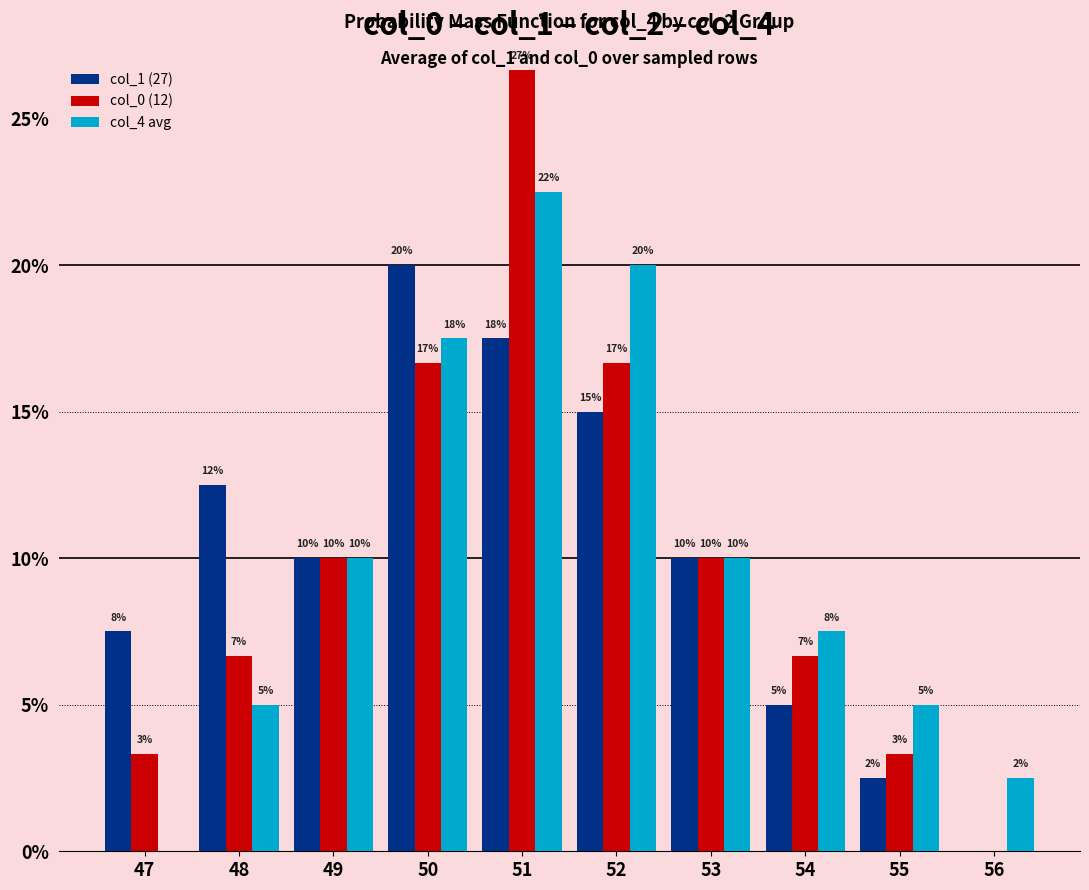

Reading left to right, list all the values displayed in this chart.

col_1 (27): 7.5	12.5	10.0	20.0	17.5	15.0	10.0	5.0	2.5	0.0
col_0 (12): 3.3	6.7	10.0	16.7	26.7	16.7	10.0	6.7	3.3	0.0
col_4 avg: 0.0	5.0	10.0	17.5	22.5	20.0	10.0	7.5	5.0	2.5